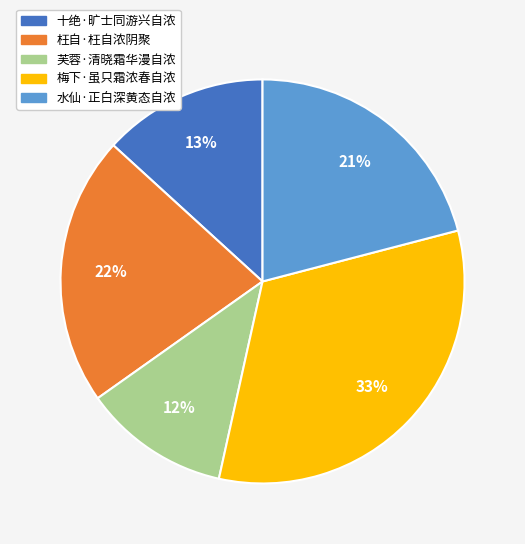

What is the ratio of the value at 枉自·枉自浓阴聚 to the value at 水仙·正白深黄态自浓?

1.0